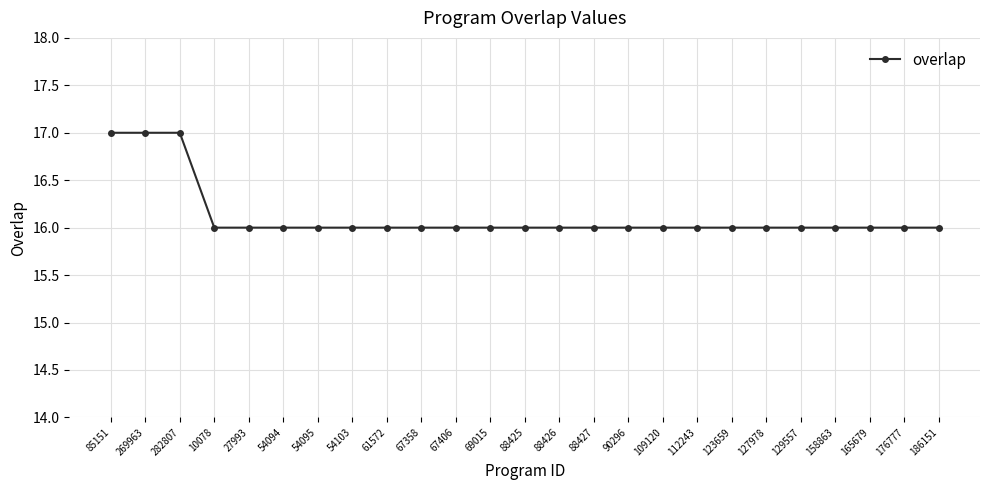

The value at 67406 is 16. True or false?

True